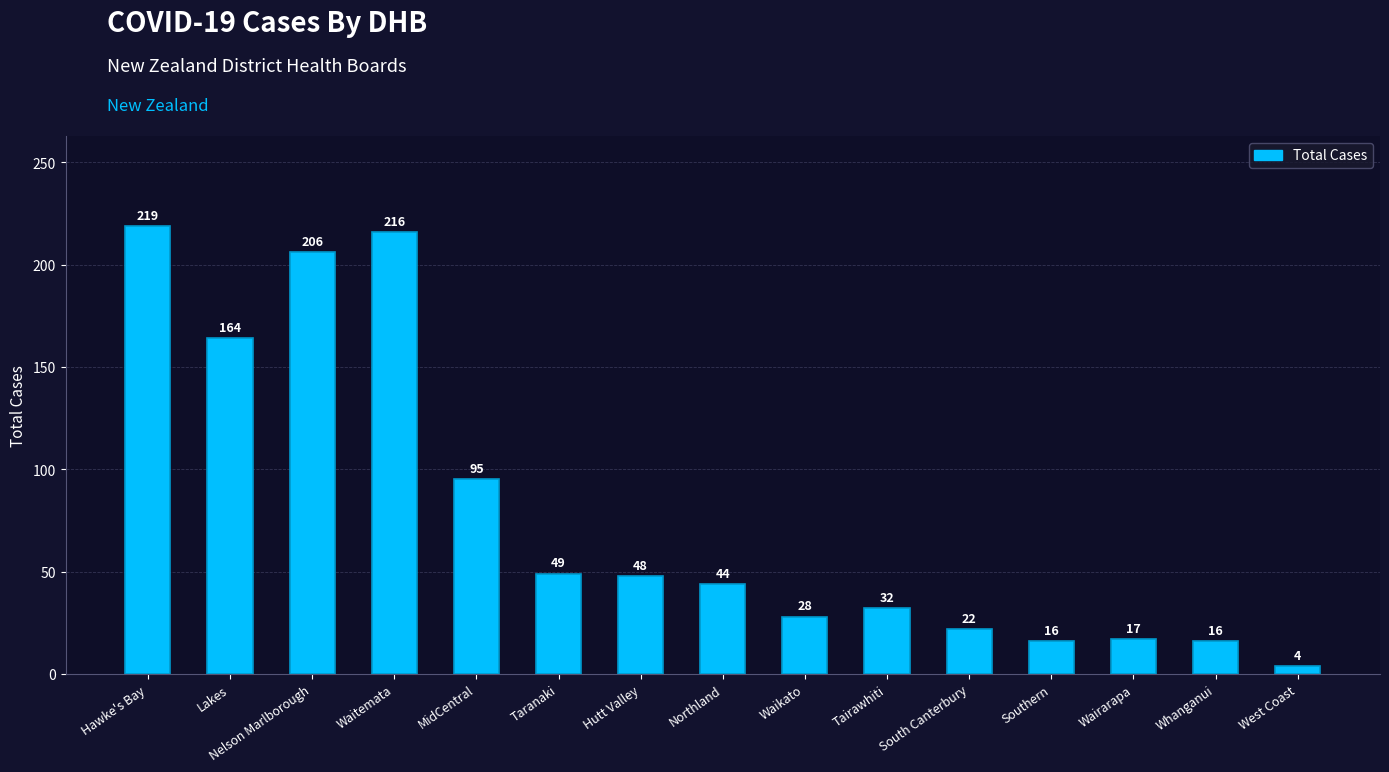

What is the label of the 7th bar from the left?

Hutt Valley